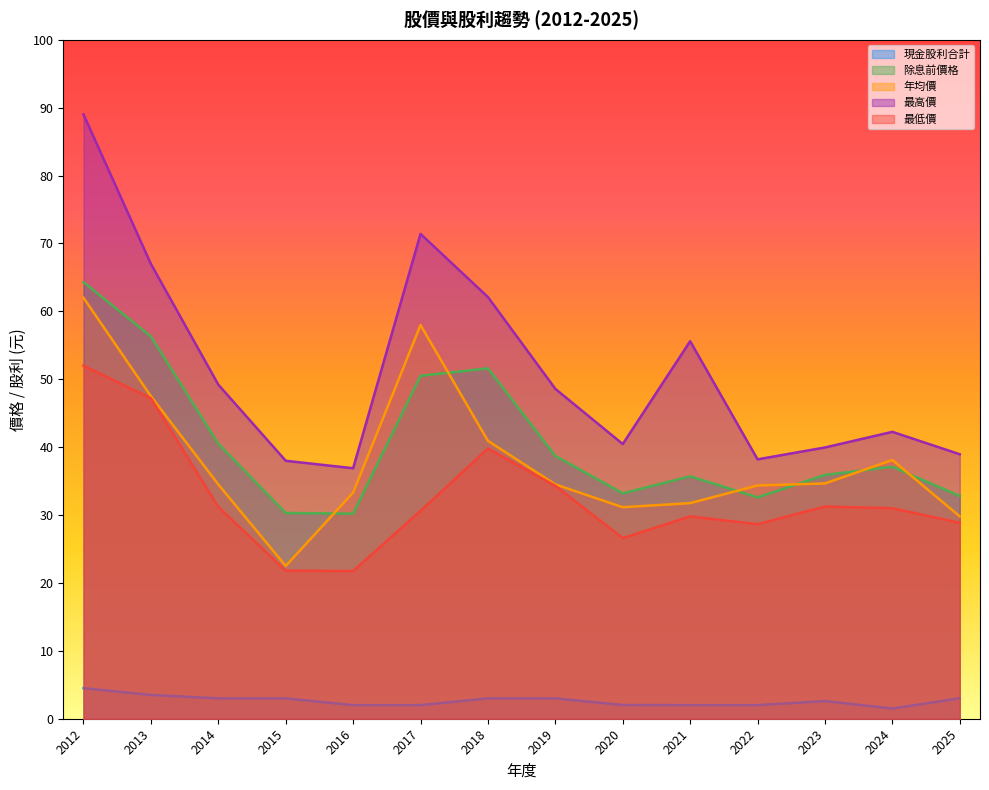

Reading left to right, extract all data points from this chart.

現金股利合計: 4.5	3.5	3.0	3.0	2.0	2.0	3.0	3.0	2.0	2.0	2.0	2.6	1.5	3.0
除息前價格: 64.3	56.3	40.5	30.3	30.2	50.5	51.6	38.7	33.2	35.7	32.6	35.9	37.1	32.8
年均價: 62.0	47.5	34.5	22.5	33.3	58.0	40.9	34.5	31.1	31.8	34.4	34.6	38.1	29.8
最高價: 89.0	67.0	49.2	38.0	36.9	71.4	62.1	48.6	40.5	55.6	38.2	40.0	42.2	39.0
最低價: 52.0	47.2	31.2	21.8	21.8	30.6	39.8	34.3	26.6	29.8	28.6	31.2	31.0	28.9